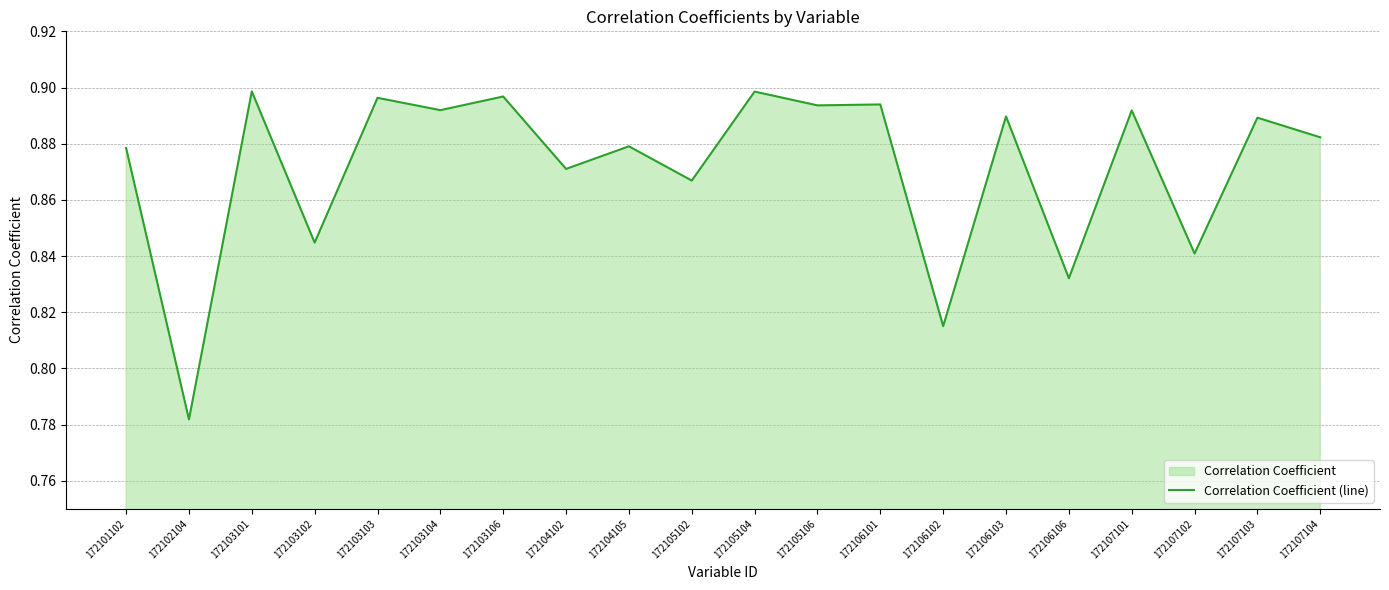

List the labels in order of value, largest first.

172103101, 172105104, 172103106, 172103103, 172106101, 172105106, 172103104, 172107101, 172106103, 172107103, 172107104, 172104105, 172101102, 172104102, 172105102, 172103102, 172107102, 172106106, 172106102, 172102104